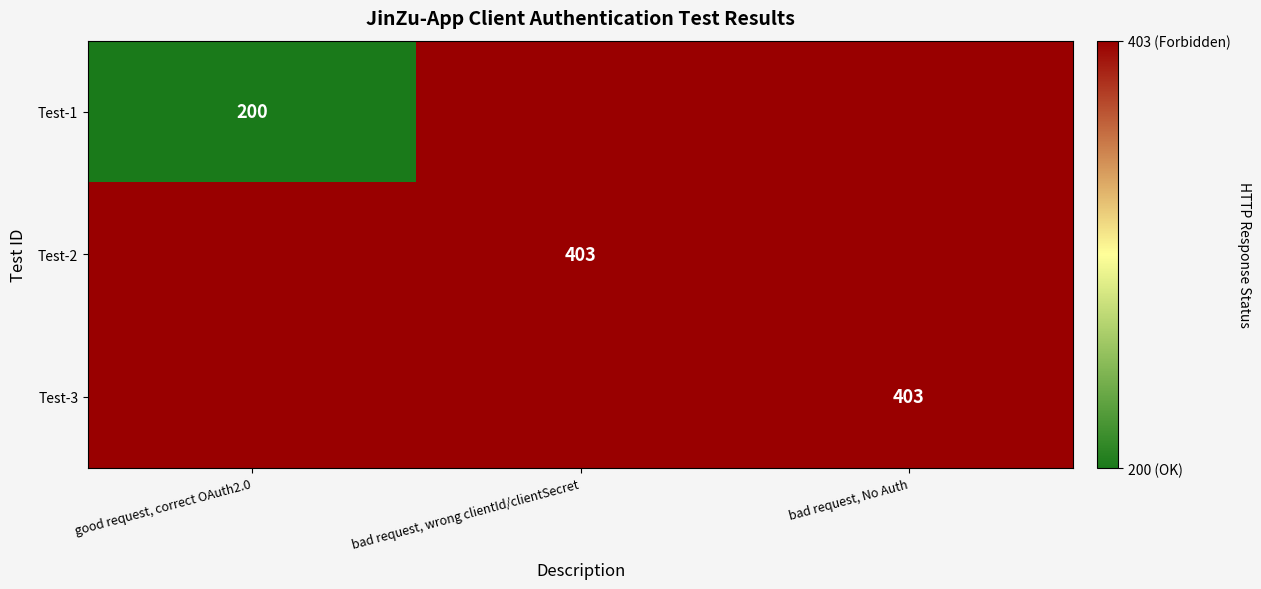

At which category is the sum across all series the highest?

bad request, wrong clientId/clientSecret